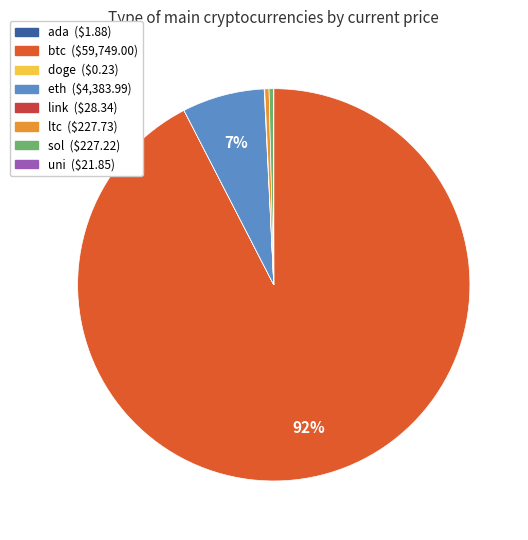

Which category has the biggest portion of the pie?

btc